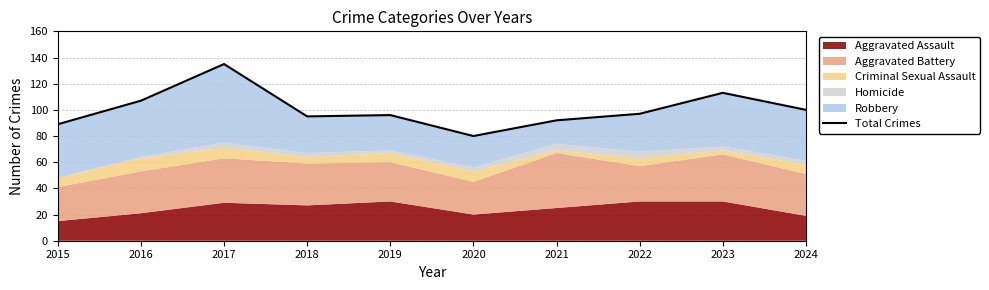

What is the smallest value displayed?

80